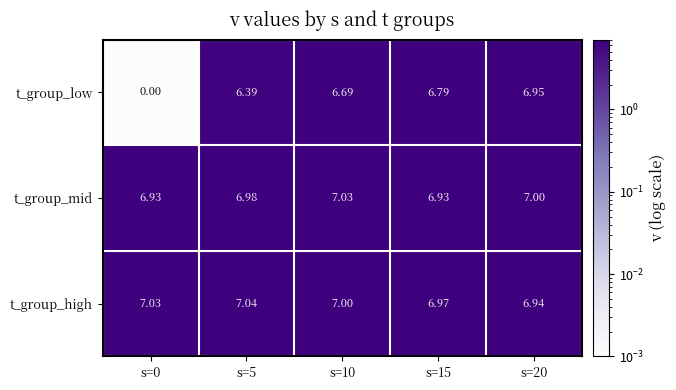

Which series changed the most between s=15 and s=20?

t_group_low